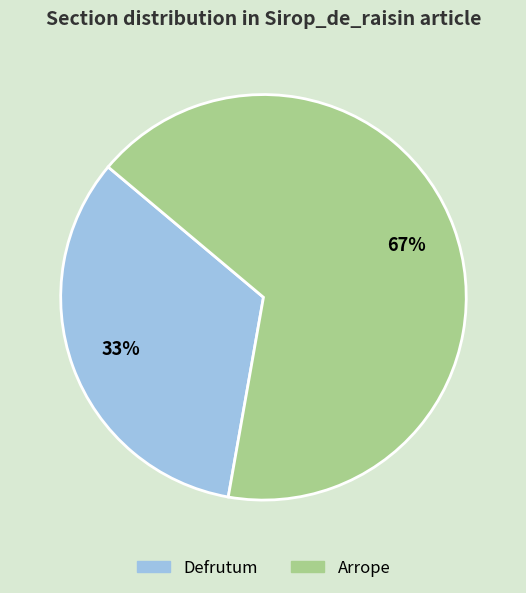

To the nearest percent, what is the average slice percentage?

50%